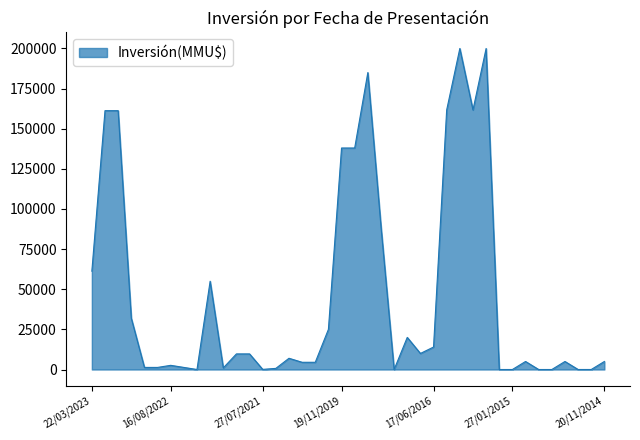

How many categories are shown in the chart?

40